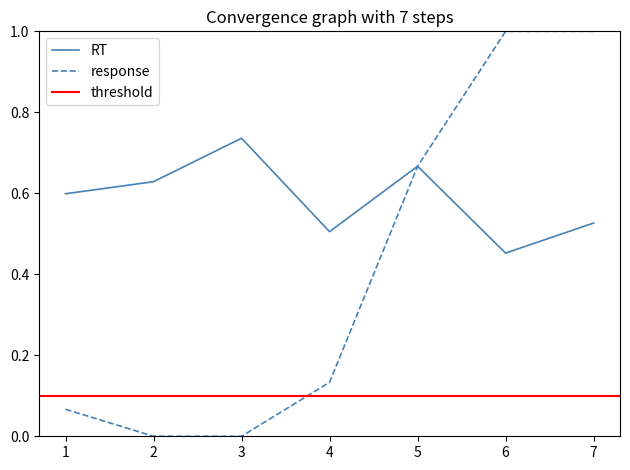

What is the value of the response point at the 1st from the left?

0.1